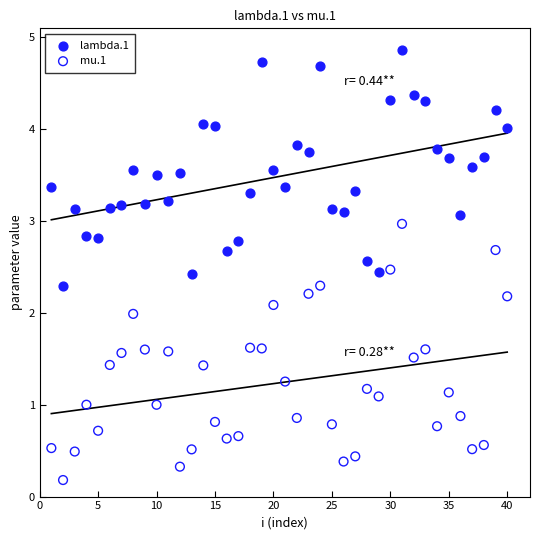

Across all data points, what is the range of X values (max minus min)?

39.0